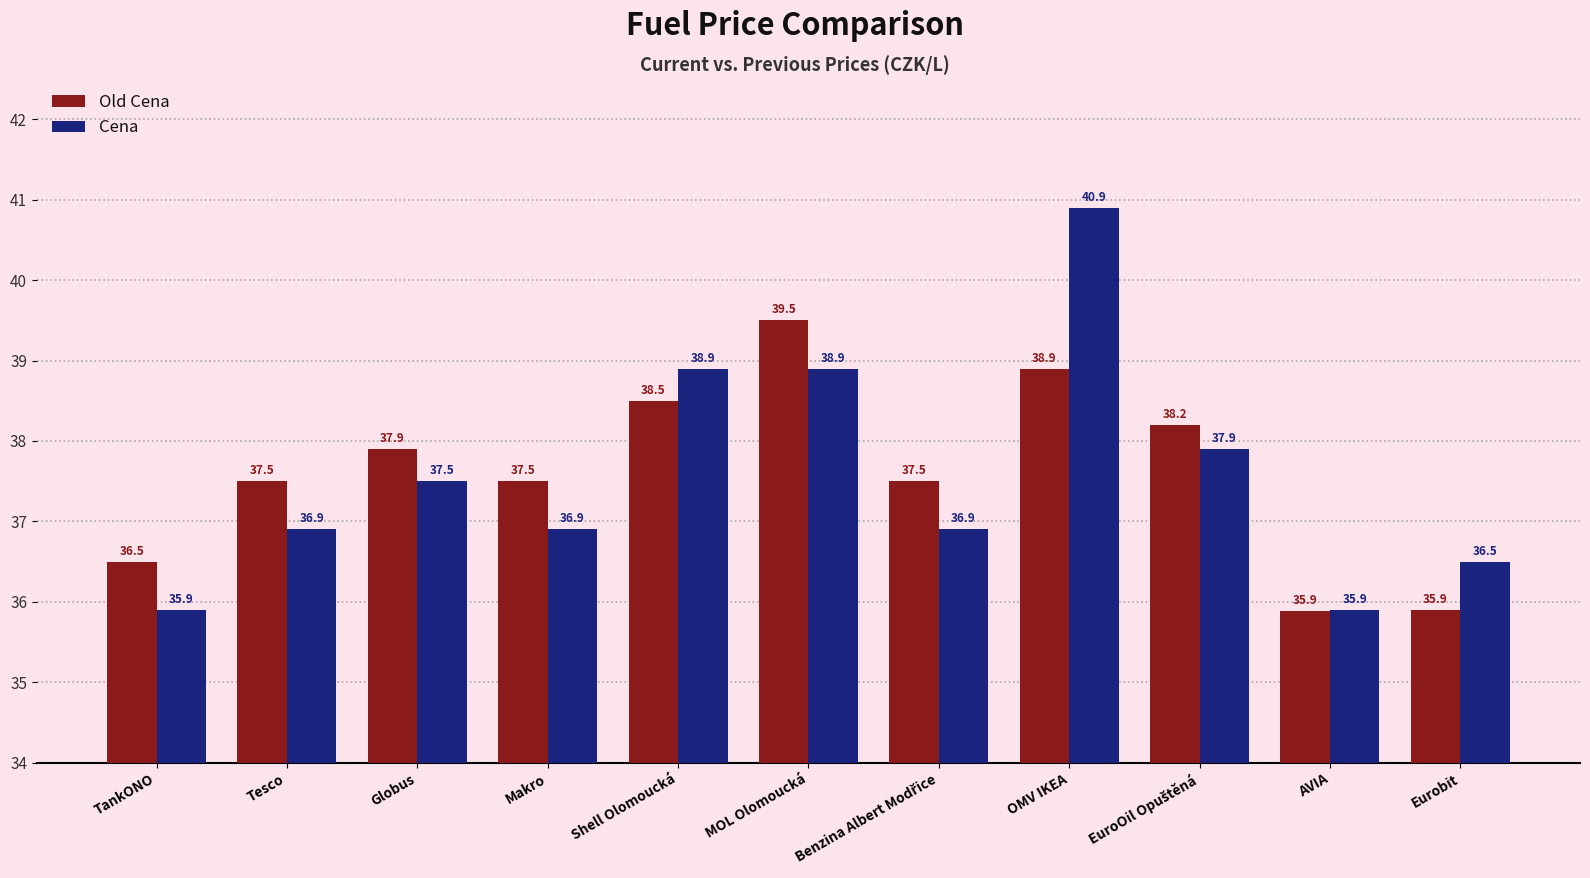

List the series in order of their peak value, highest first.

Cena, Old Cena